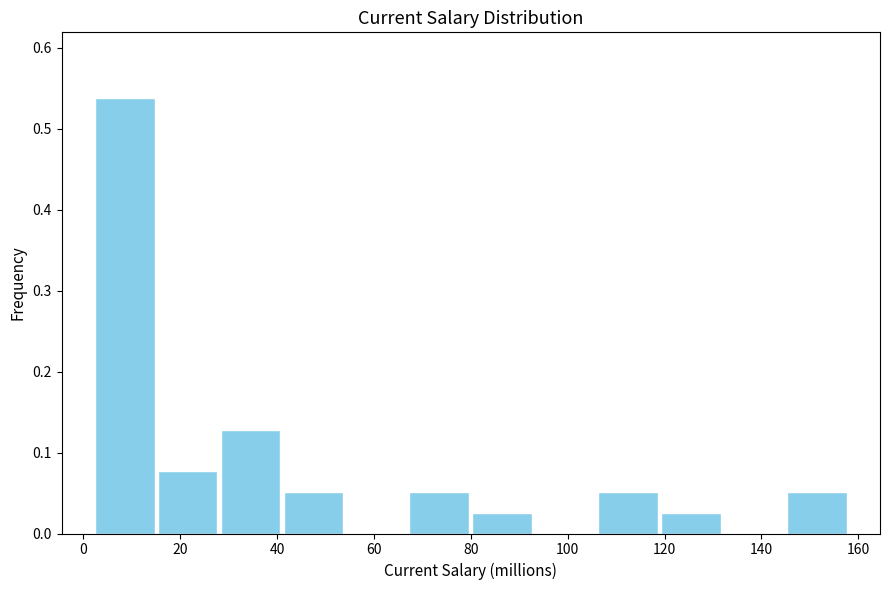

How tall is the bar that spans 119 to 132 on the x-axis? Neither the bar edges nor the heights are printed on the chart, so give them approximately, as read against the axes.

0.03